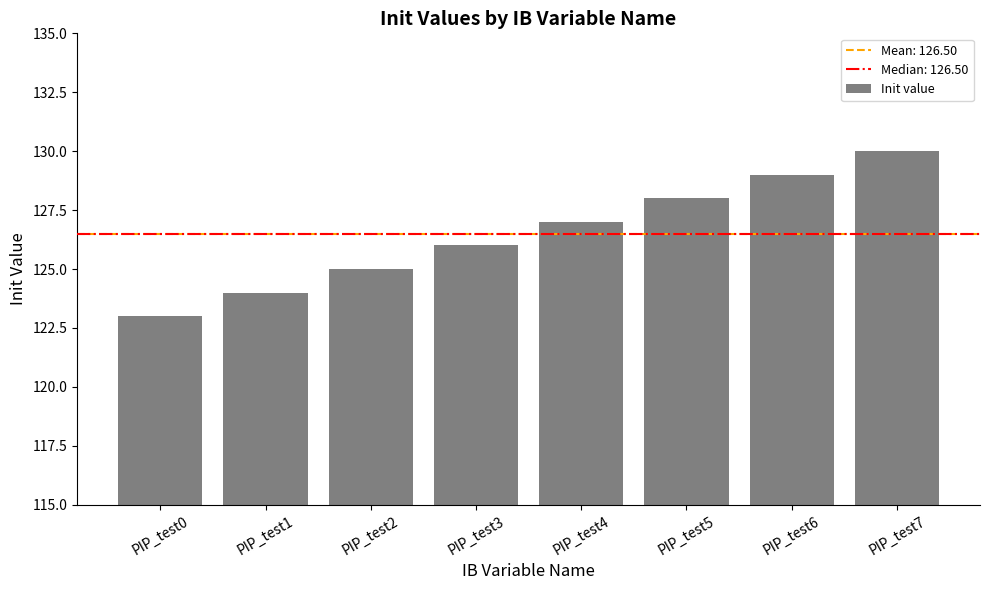

What is the value of the 3rd bar from the left?

125